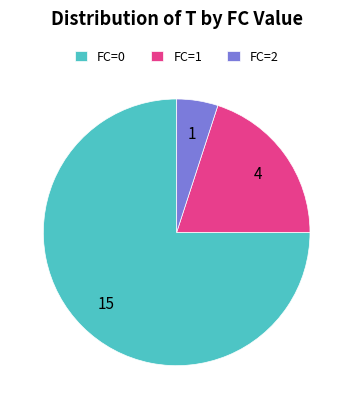

Is FC=1 the majority of the pie?

No